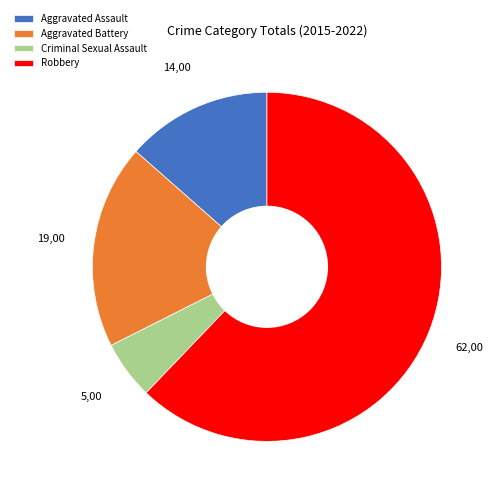

True or false: Robbery accounts for 62% of the total.

True